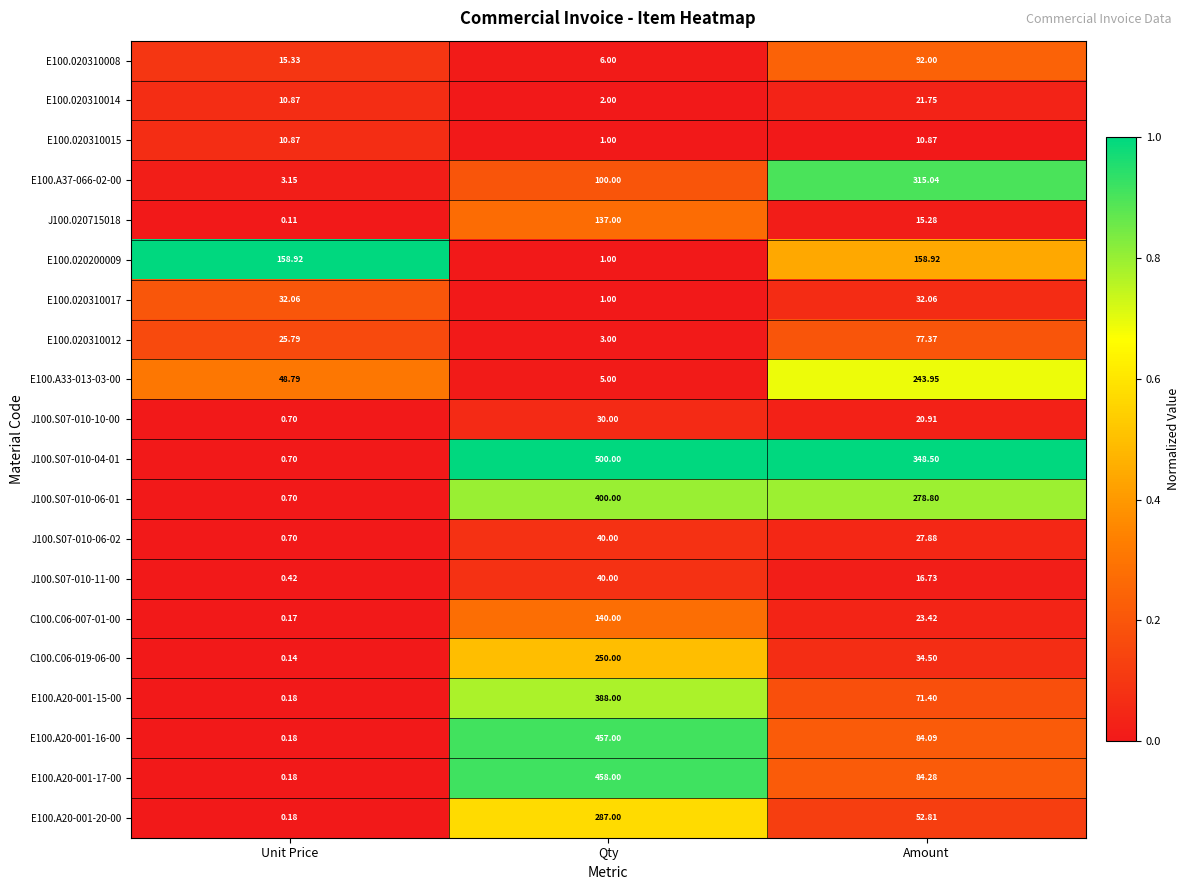

At which label does J100.S07-010-11-00 reach its minimum?

Unit Price